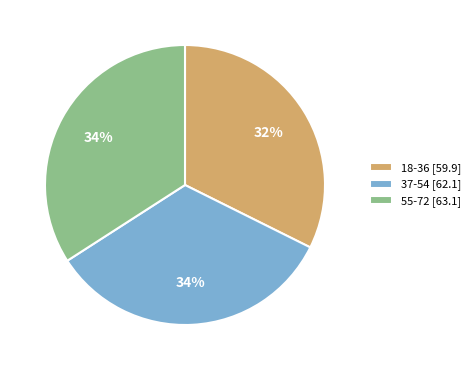

To the nearest percent, what is the combined percentage of 55-72 and 18-36?

66%